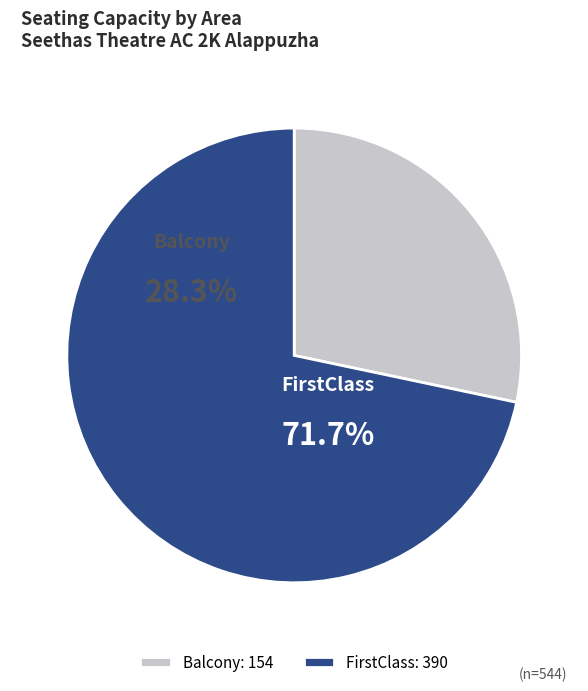

Approximately how many times larger is the value at Balcony compared to FirstClass?

0.4